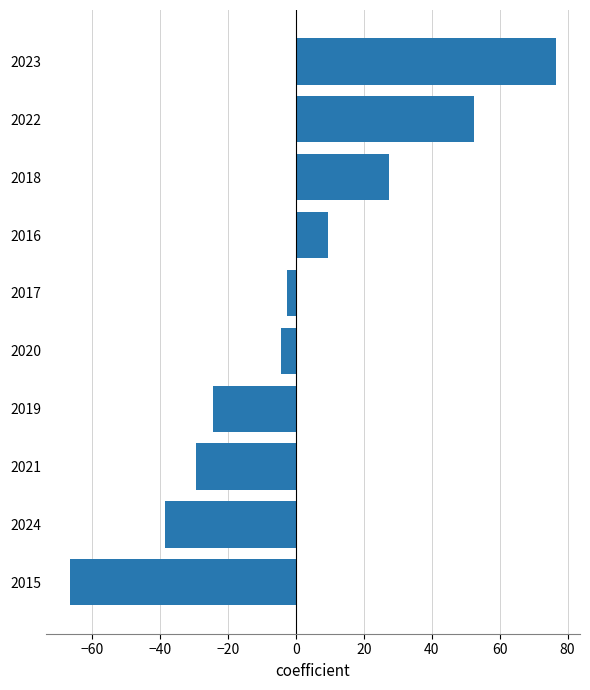

What is the change in value from 2019 to 2018?

+52.0